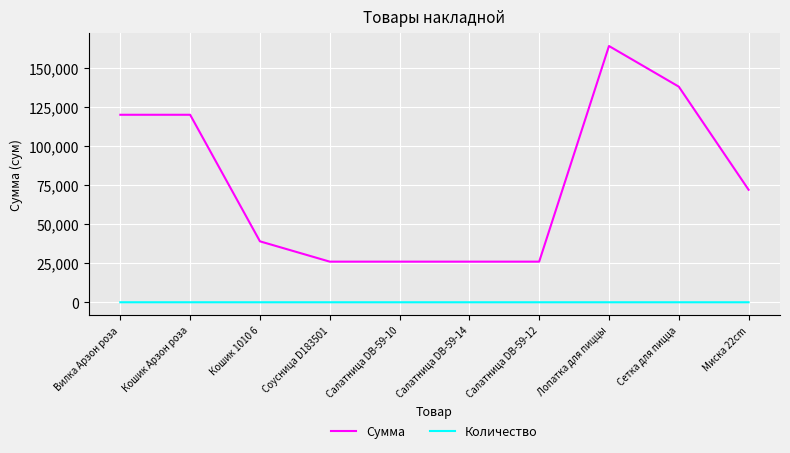

Is the value of Сумма at Вилка Арзон роза greater than the value of Количество at Салатница DB-59-12?

Yes